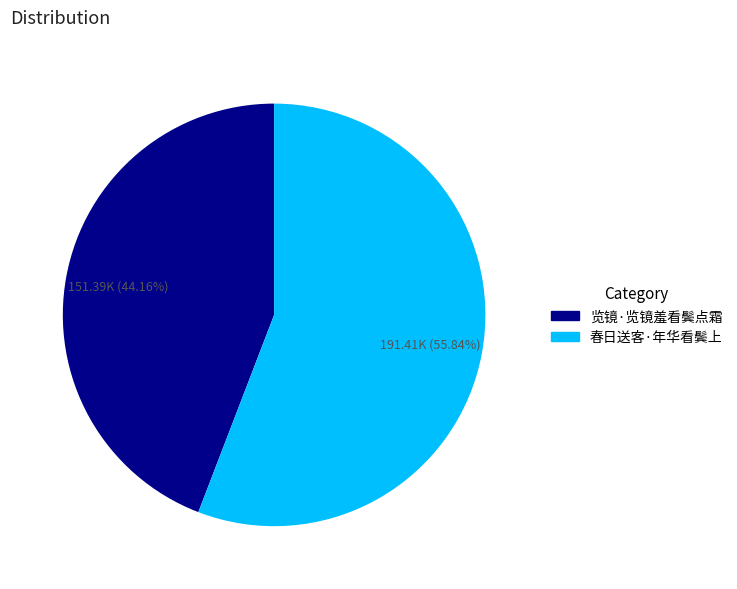

Does any single category account for the majority?

Yes